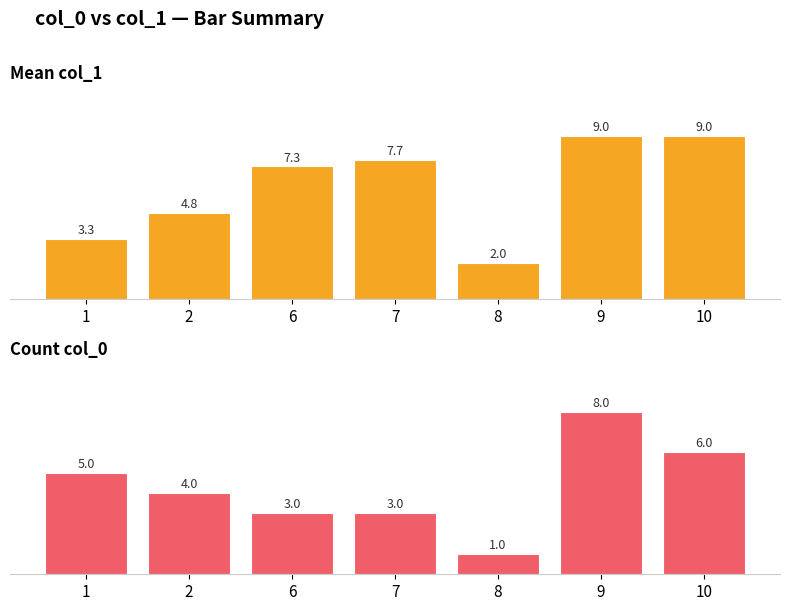

List the labels in order of Count col_0 value, smallest first.

8, 6, 7, 2, 1, 10, 9